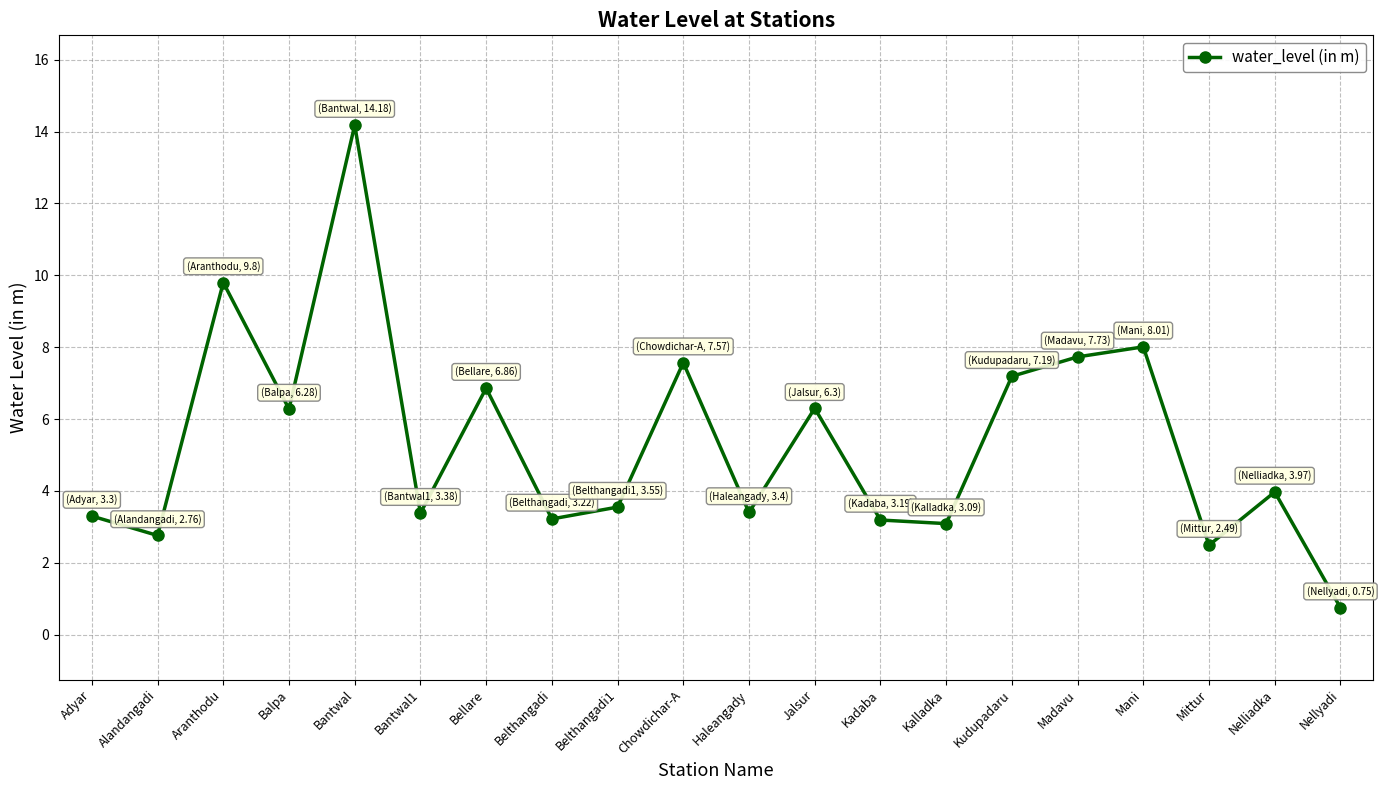

How many categories are shown in the chart?

20